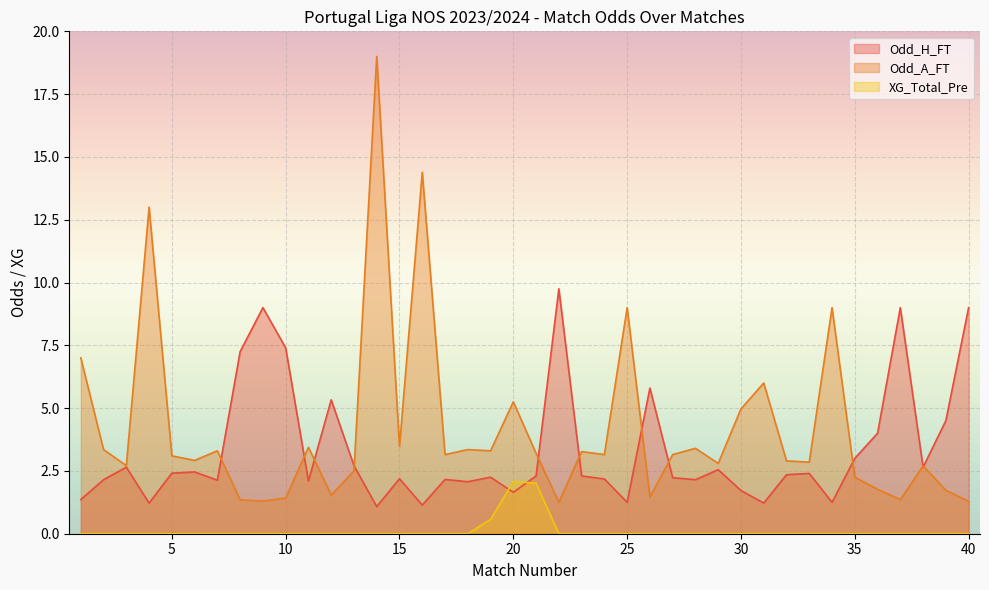

At which category does XG_Total_Pre reach its first local peak?

20